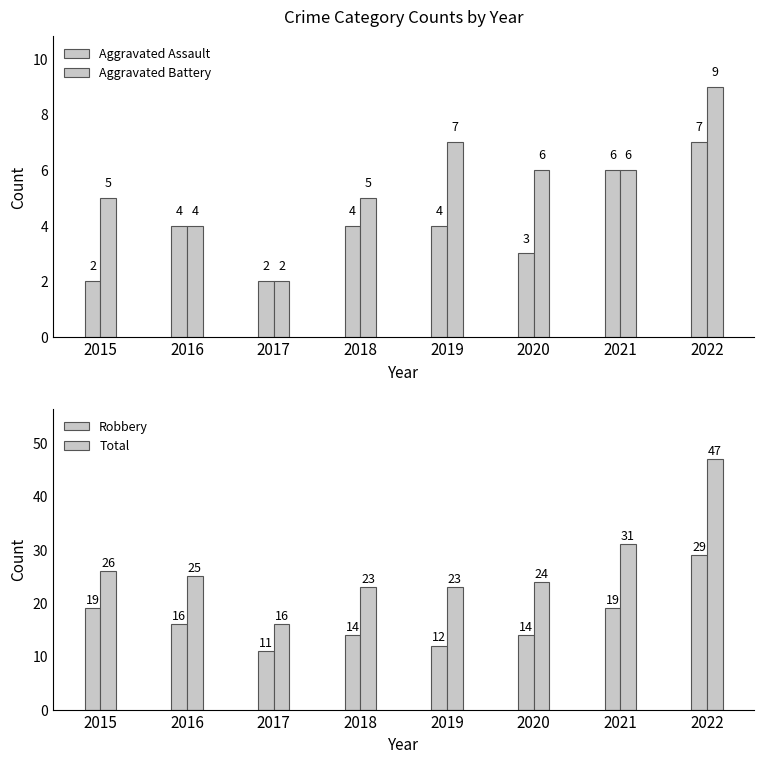

At which category is the sum across all series the highest?

2022